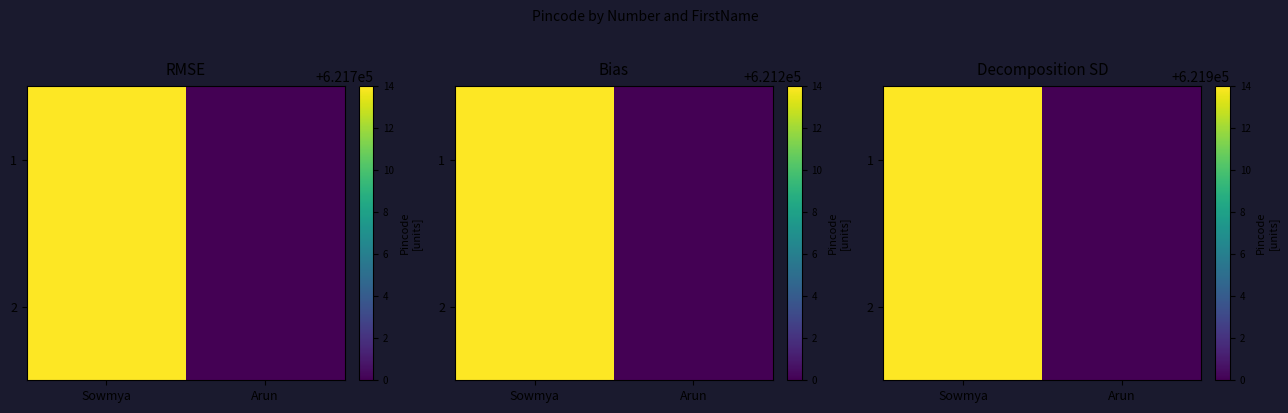

Is it true that 2 equals 621914 at Sowmya?

True